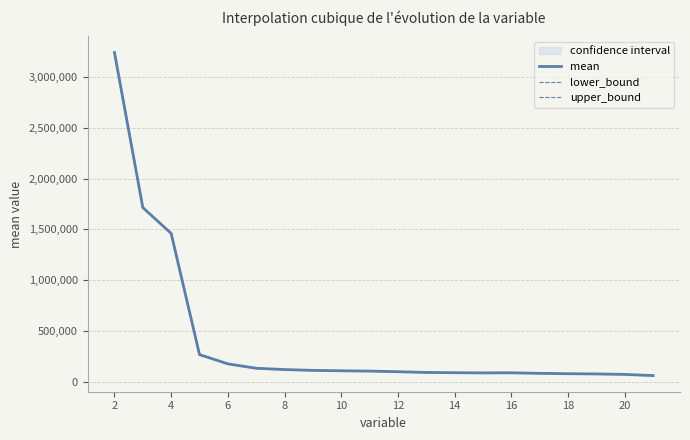

Does the chart have visible grid lines?

Yes